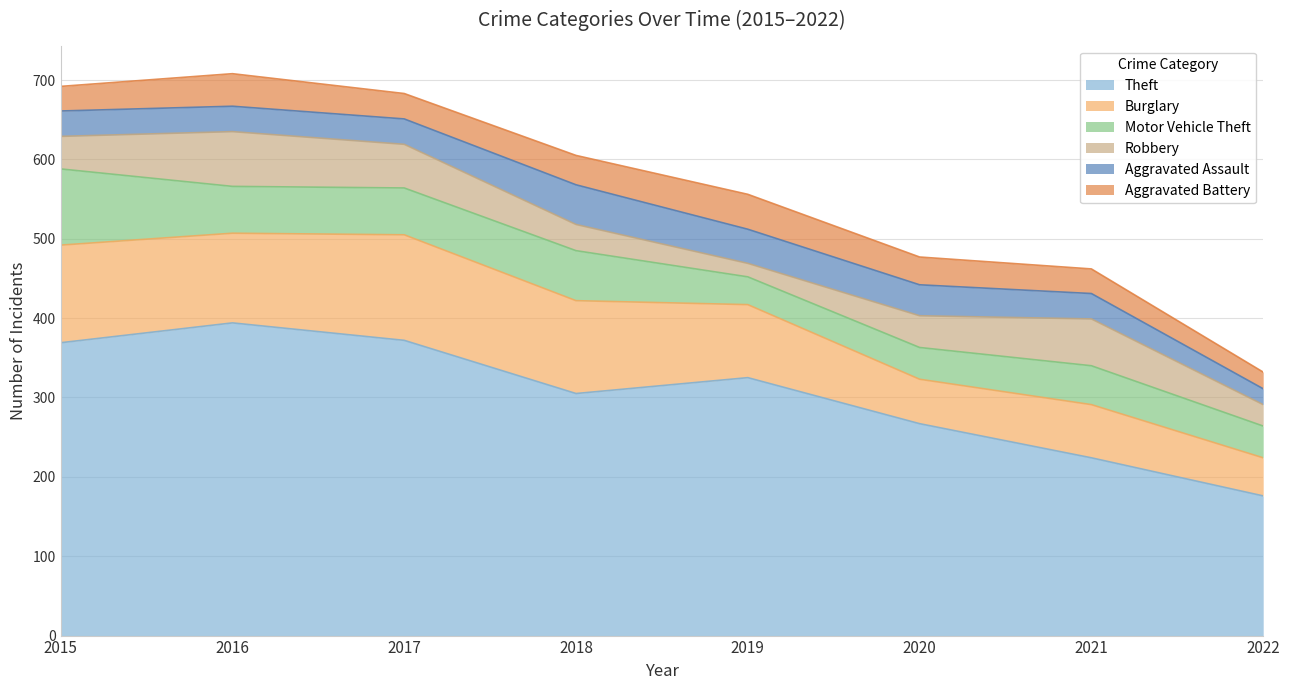

What is the smallest value displayed?

17